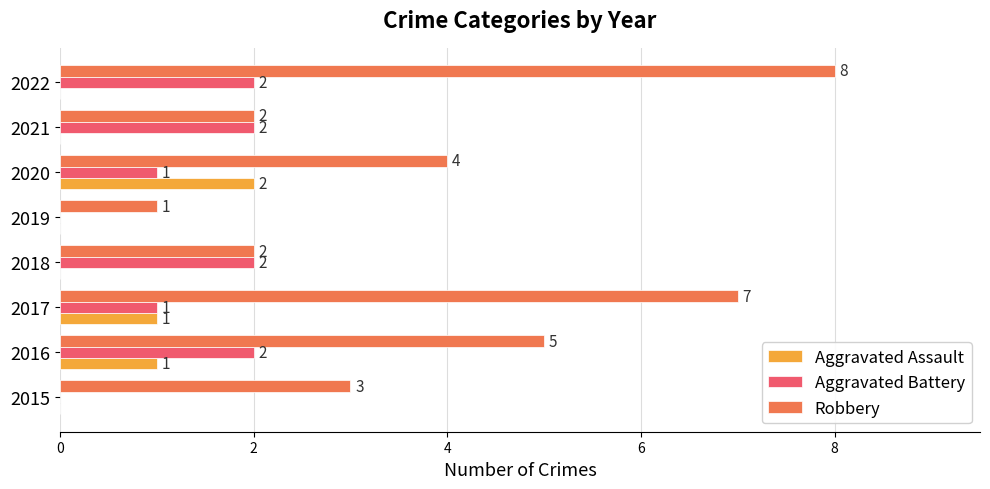

The Aggravated Assault series shows -1 at 2019. True or false?

False